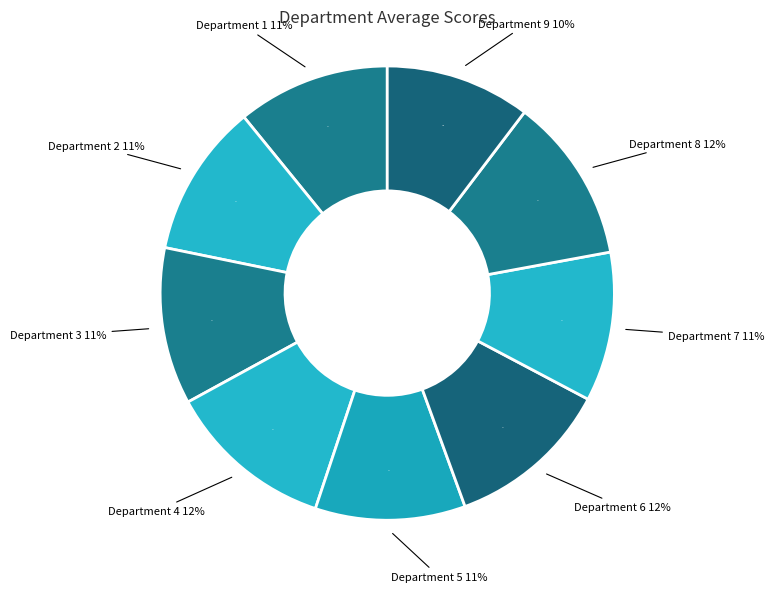

Is there any slice that represents more than half of the pie?

No